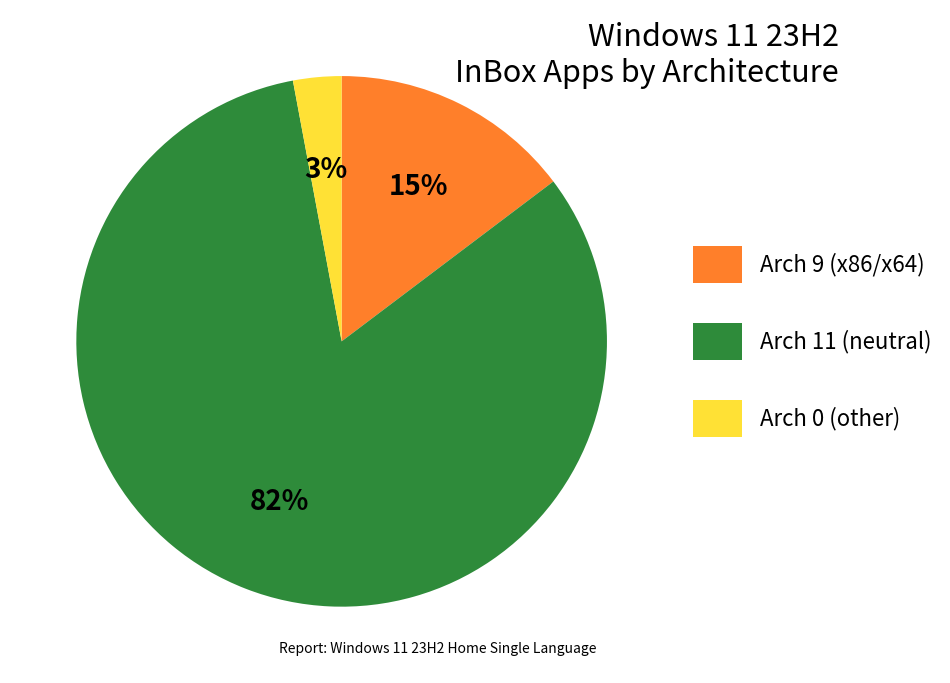

Rank the categories by value from highest to lowest.

Arch 11 (neutral), Arch 9 (x86/x64), Arch 0 (other)